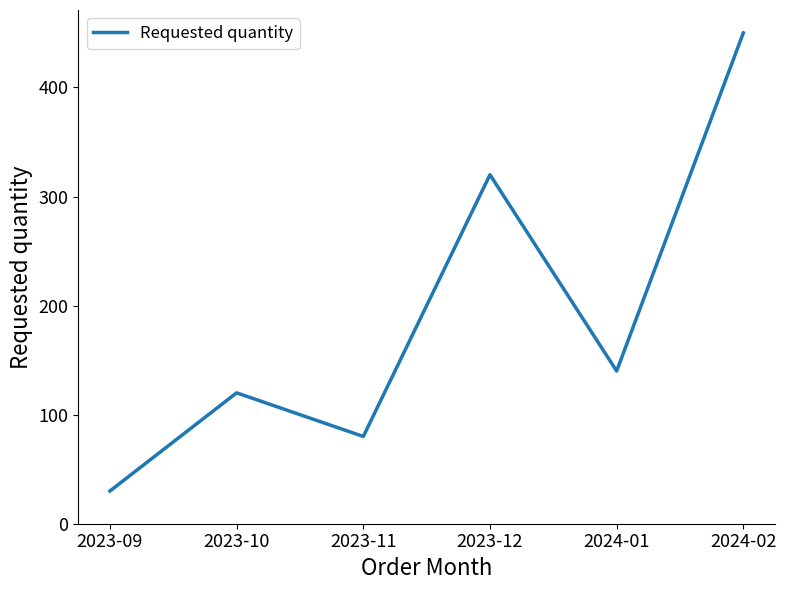

How many interior local valleys (lower than both neighbors) does the data have?

2